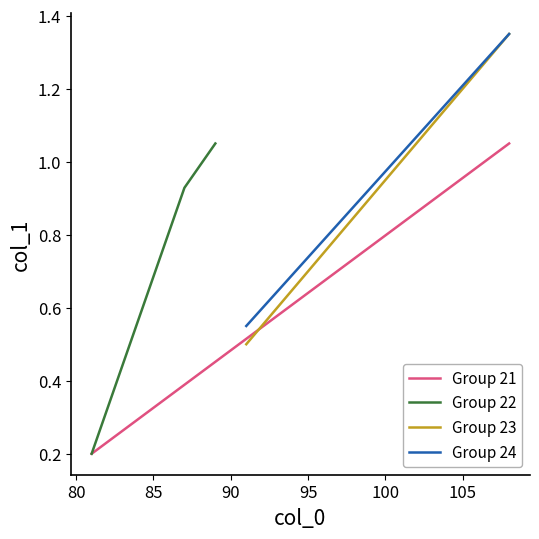

The value of Group 22 at 100 is 1.0. True or false?

True